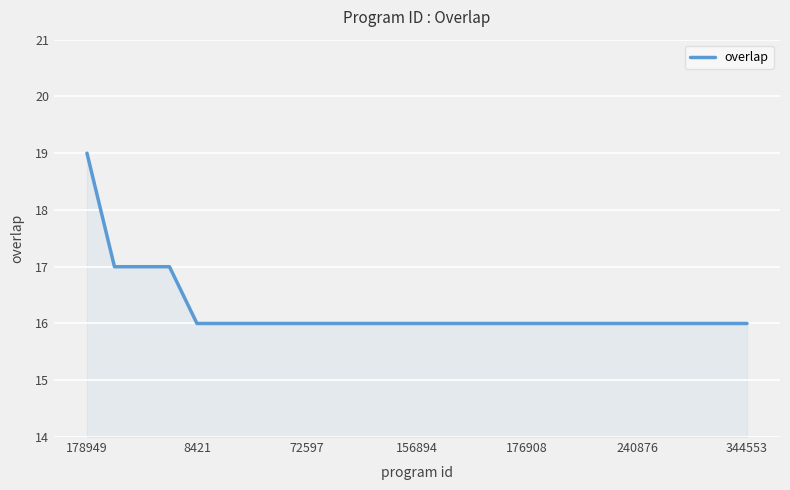

What is the smallest value displayed?

16